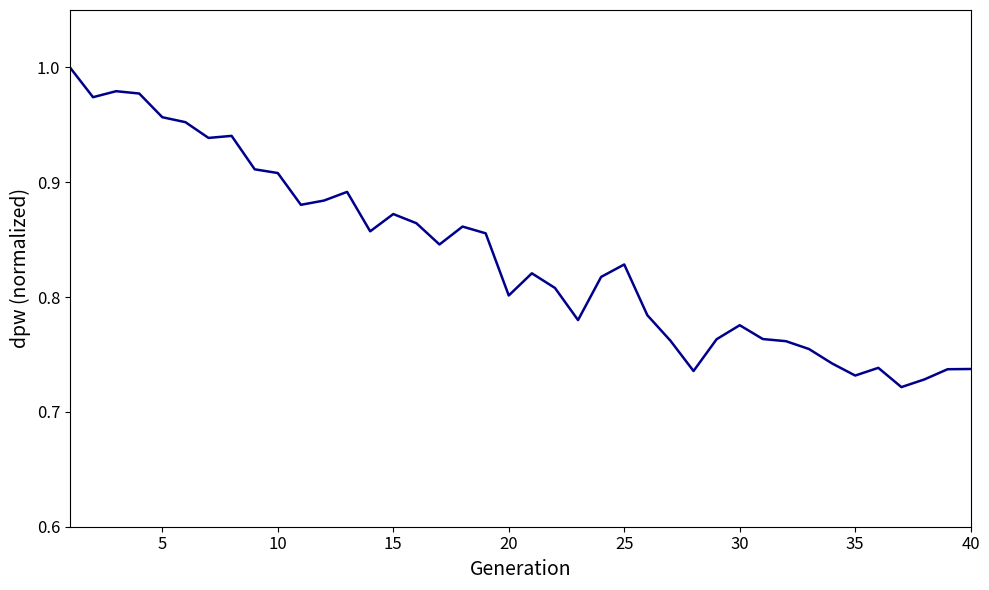

What is the difference between the maximum and minimum values?

0.3